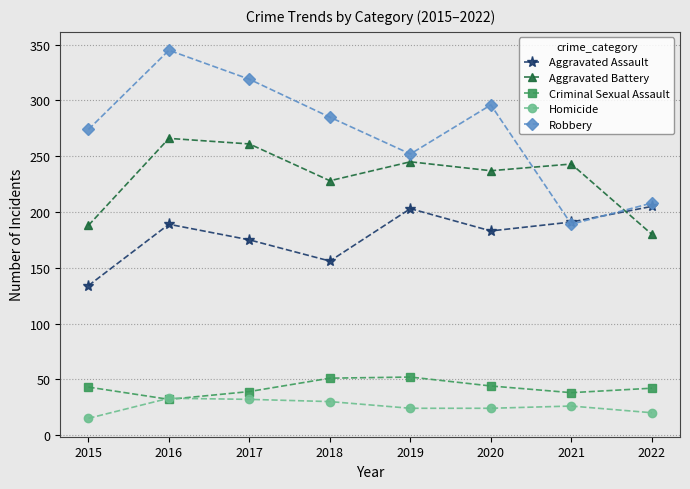

At which label does Aggravated Assault reach its minimum?

2015